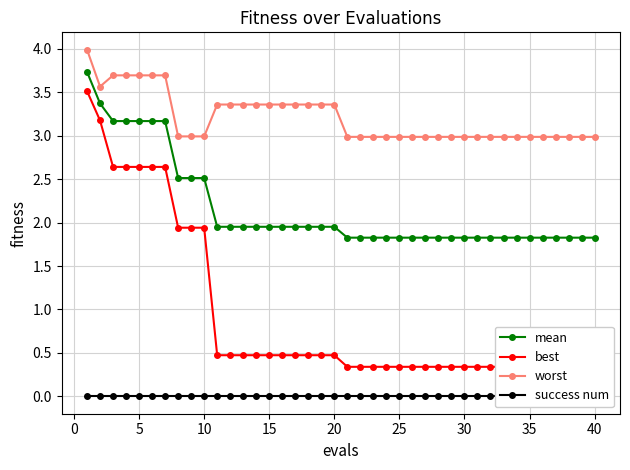

True or false: best has more than 0 points higher than both neighbors.

False